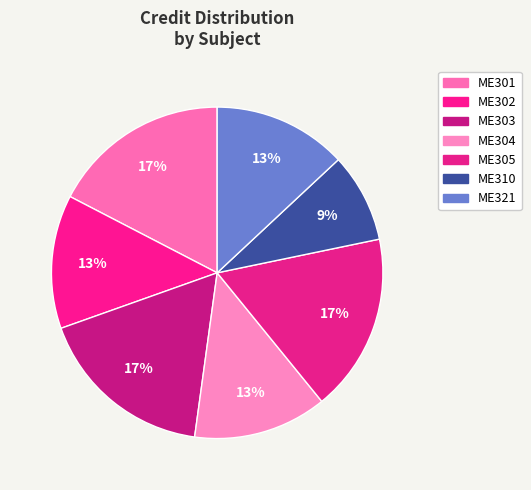

The ME321 slice represents 13% of the pie. True or false?

True